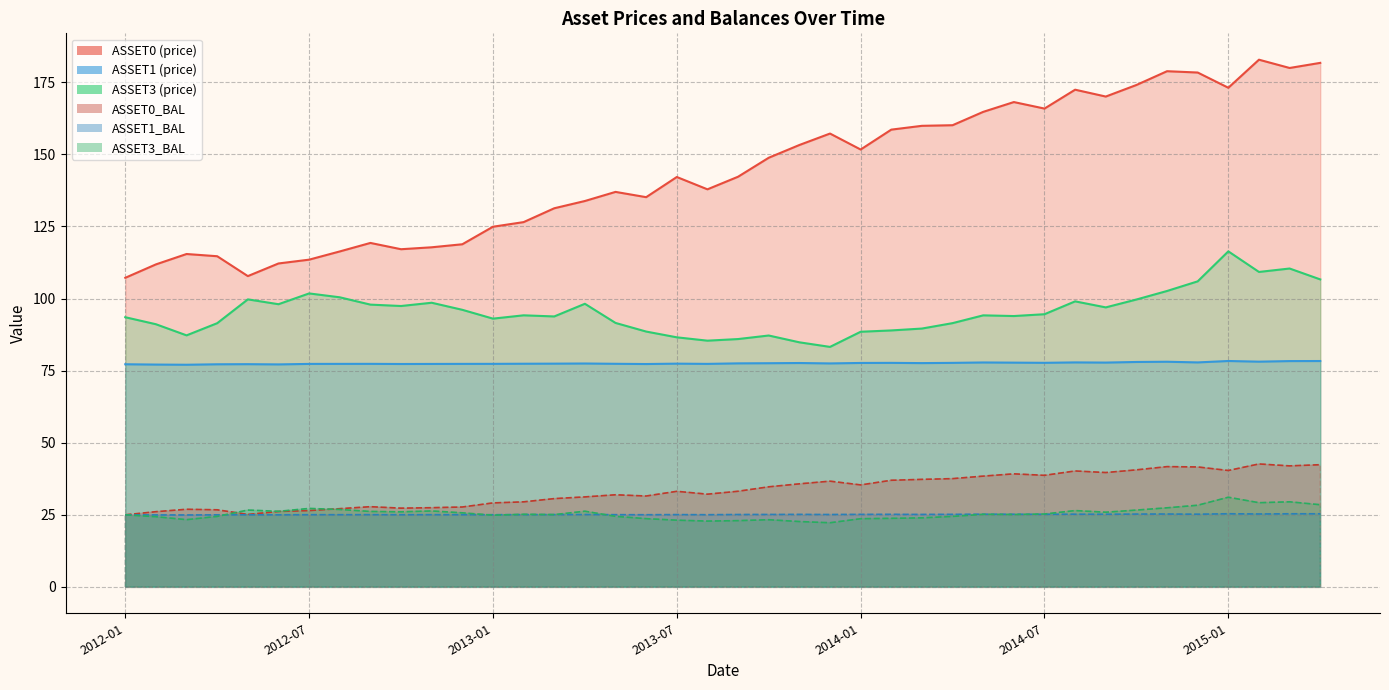

In ASSET0, how many points are higher than both neighbors (excluding endpoints)?

9